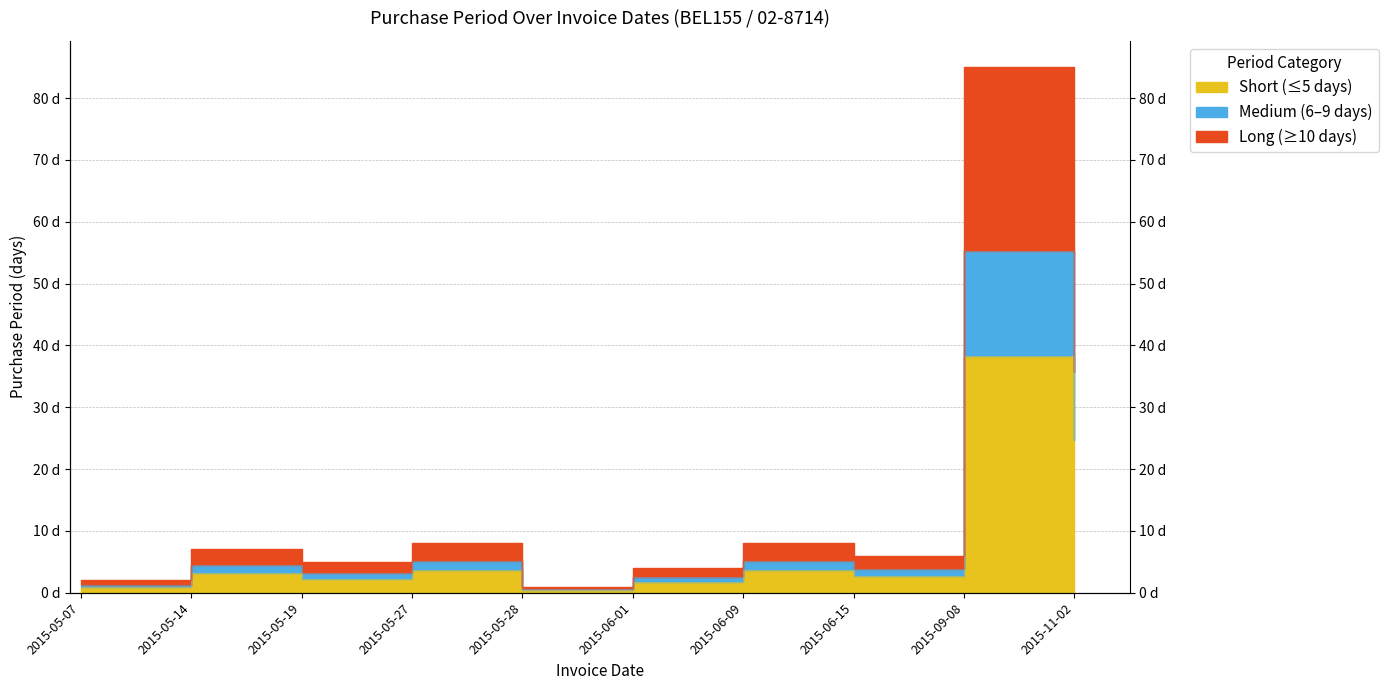

Count the number of categories in the chart.

10